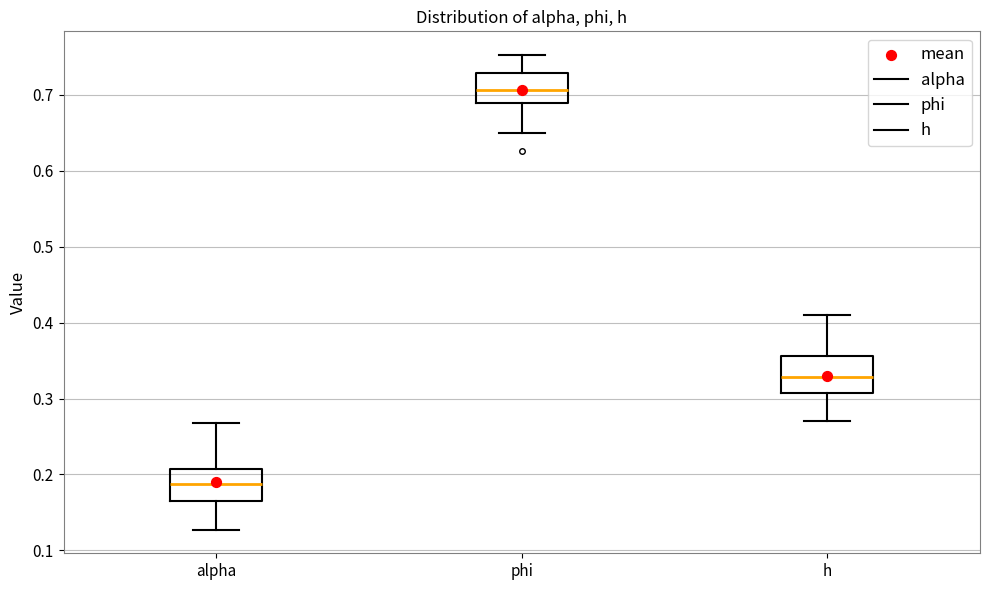

Where does the median line of the box for phi sit on the y-axis? The values are not printed on the chart, so give them approximately, as read against the axis.

0.71